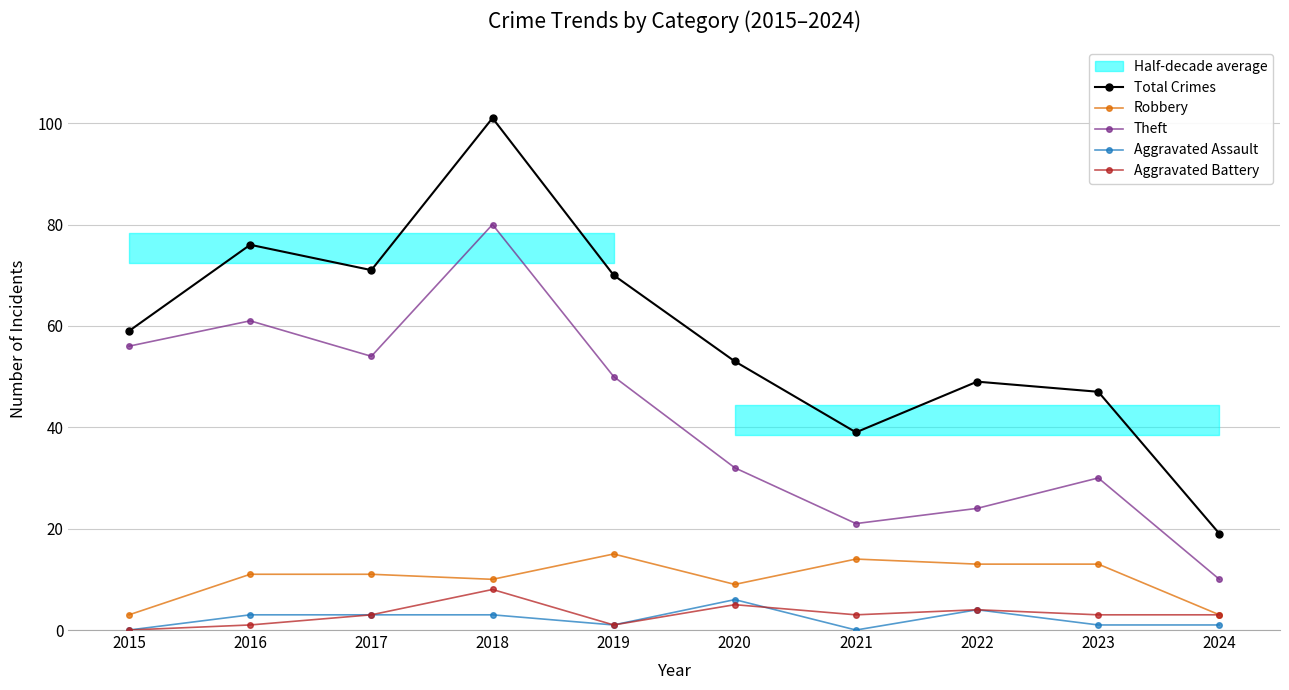

Which series has the widest spread of values?

Total Crimes